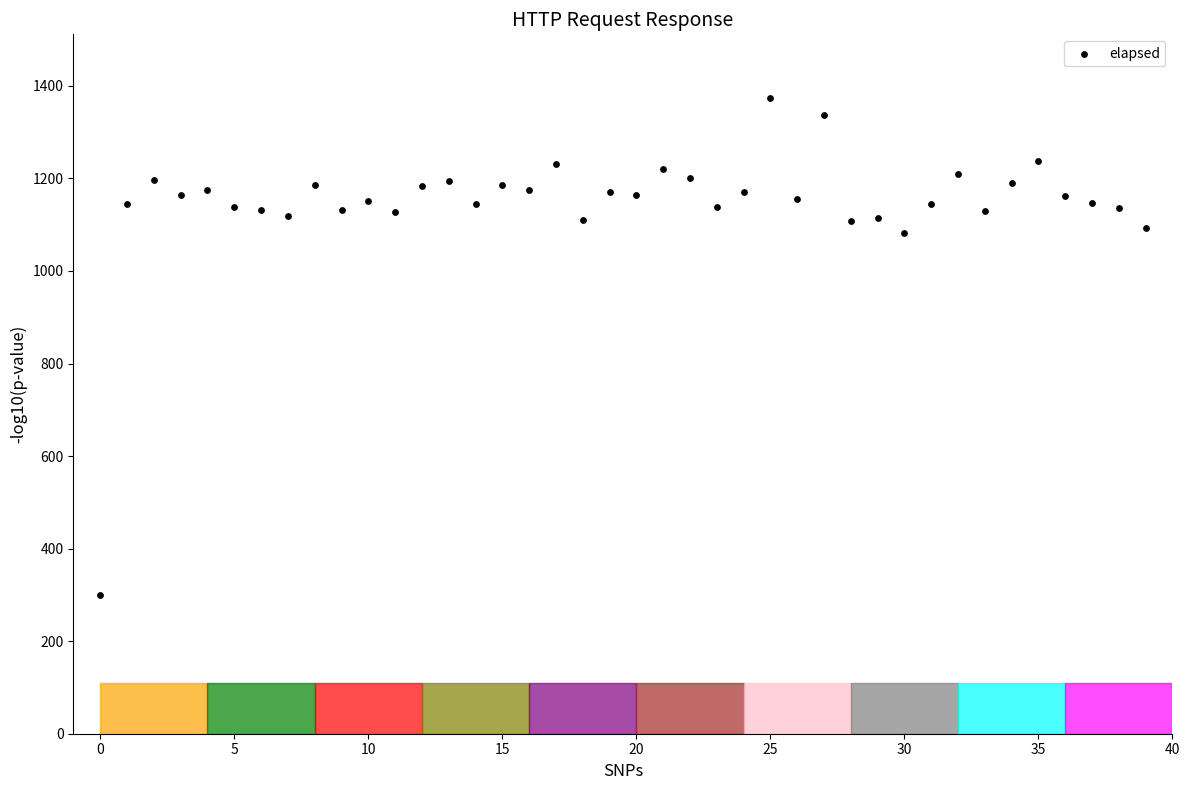

What is the range of Y values (max minus min)?

1075